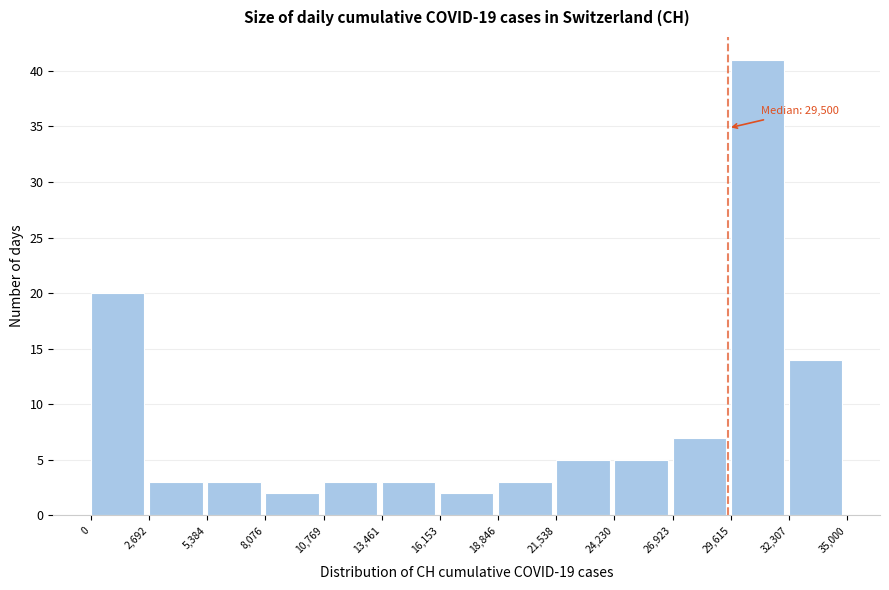

Over which range of the x-axis is the bar tallest?

29,615 to 32,307